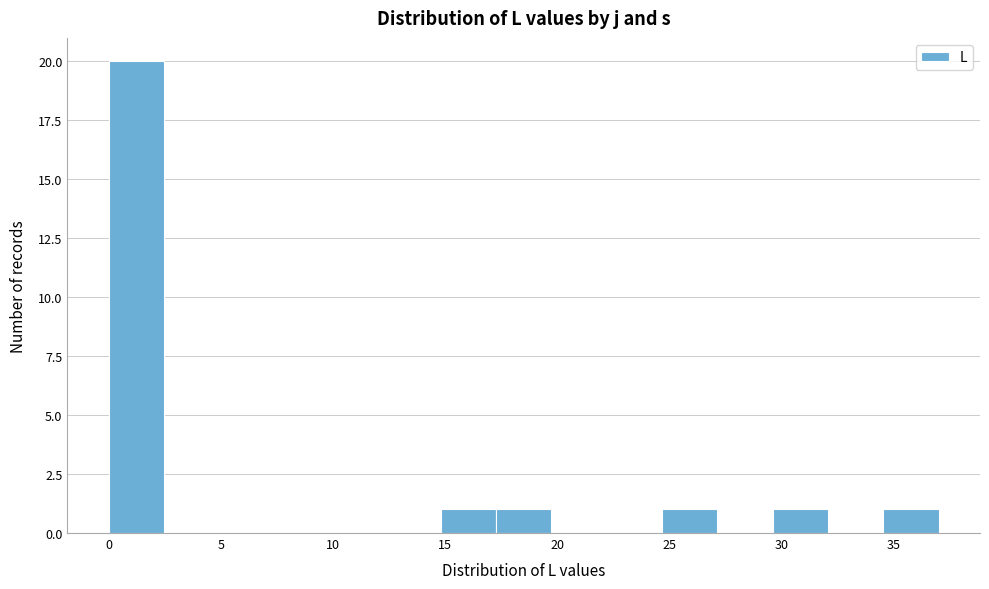

Reading left to right, list every bar in this chart as the range it spans on the x-axis followed by its height. Neither the bar edges nor the heights are printed on the chart, so give them approximately, as read against the axes.

0.0 to 2.5: 20
2.5 to 5.0: 0
5.0 to 7.5: 0
7.5 to 10.0: 0
10.0 to 12.5: 0
12.5 to 15.0: 0
15.0 to 17.5: 1
17.5 to 19.5: 1
19.5 to 22.0: 0
22.0 to 24.5: 0
24.5 to 27.0: 1
27.0 to 29.5: 0
29.5 to 32.0: 1
32.0 to 34.5: 0
34.5 to 37.0: 1